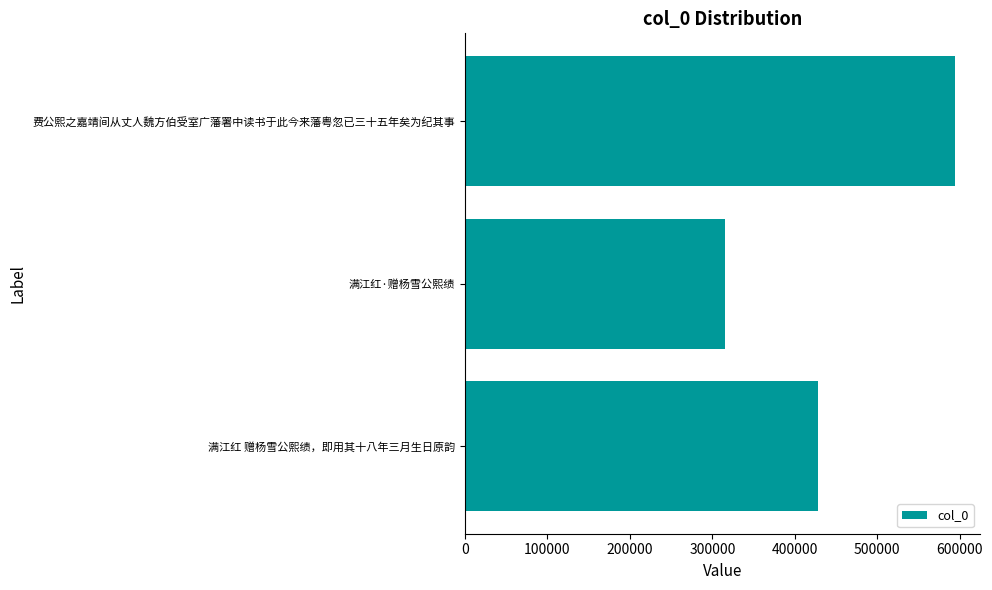

Reading bottom to top, list all the values displayed in this chart.

满江红 赠杨雪公熙绩，即用其十八年三月生日原韵=427690	满江红·赠杨雪公熙绩=314801	费公熙之嘉靖间从丈人魏方伯受室广藩署中读书于此今来藩粤忽已三十五年矣为纪其事=594948